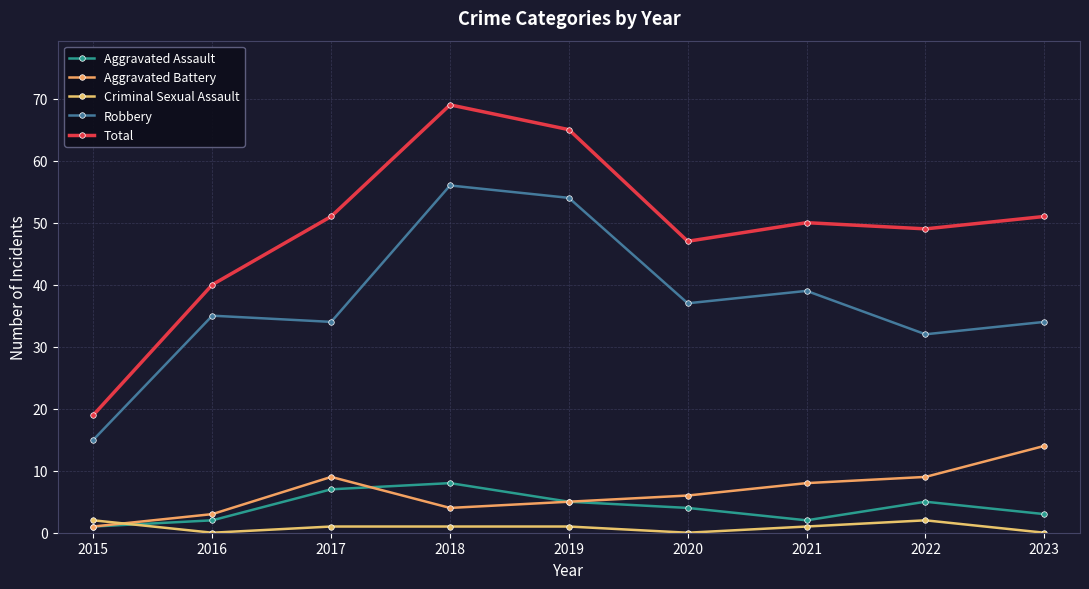

The Robbery series shows 35 at 2016. True or false?

True